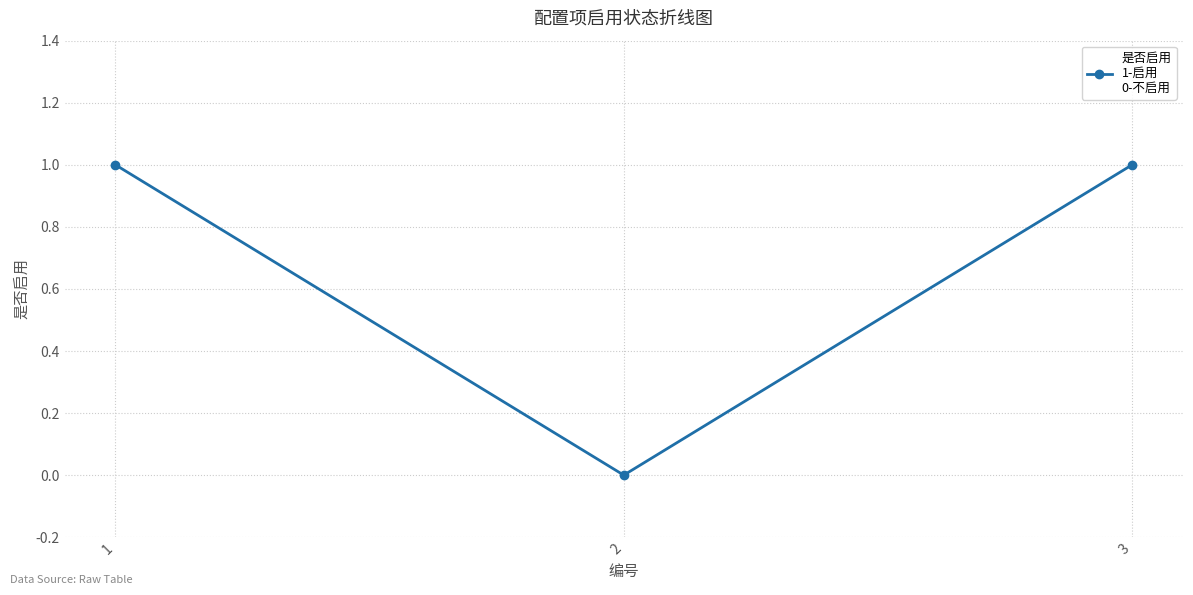

Where is the data nearest to the value 0?

2